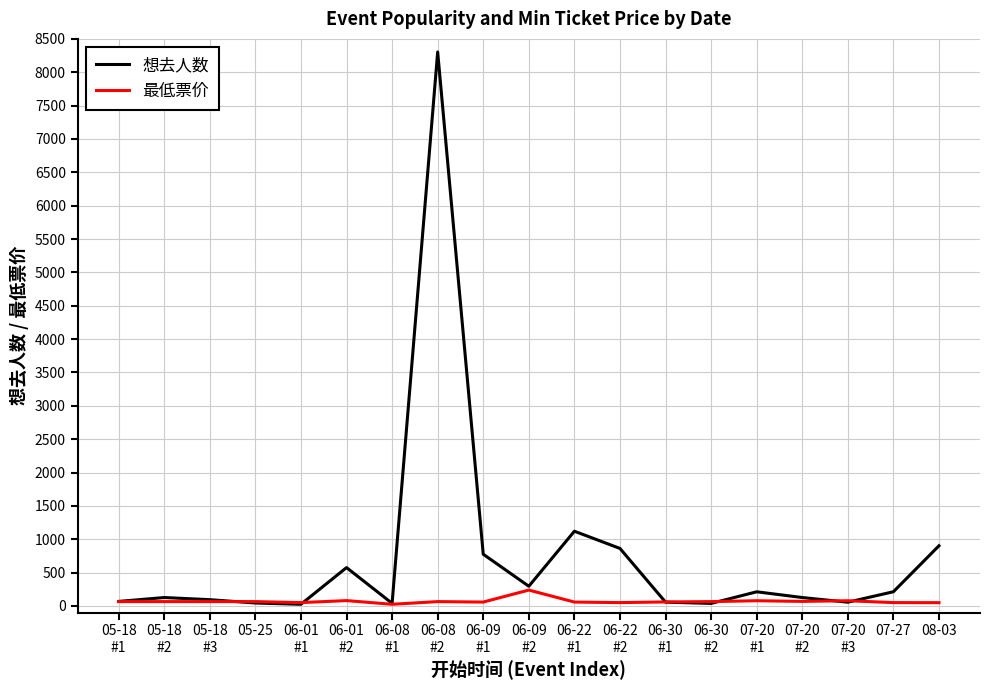

What is the maximum value shown in the chart?

8304